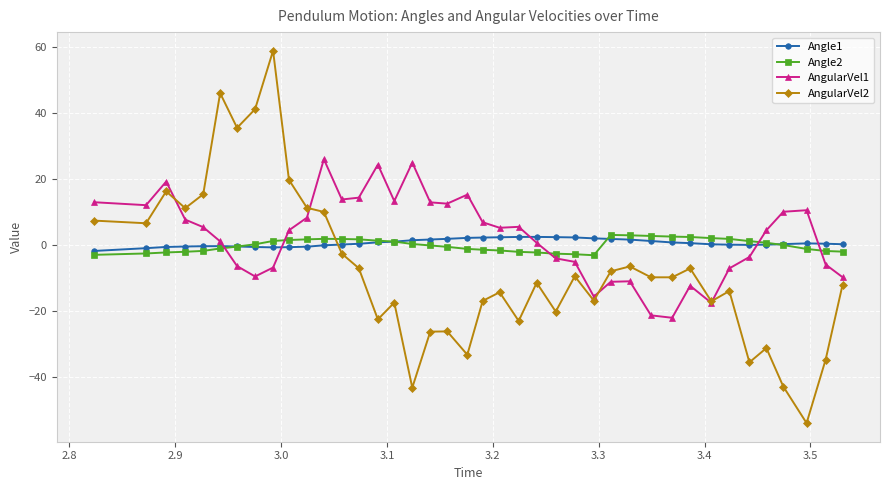

How many times do AngularVel2 and AngularVel1 cross each other?

4